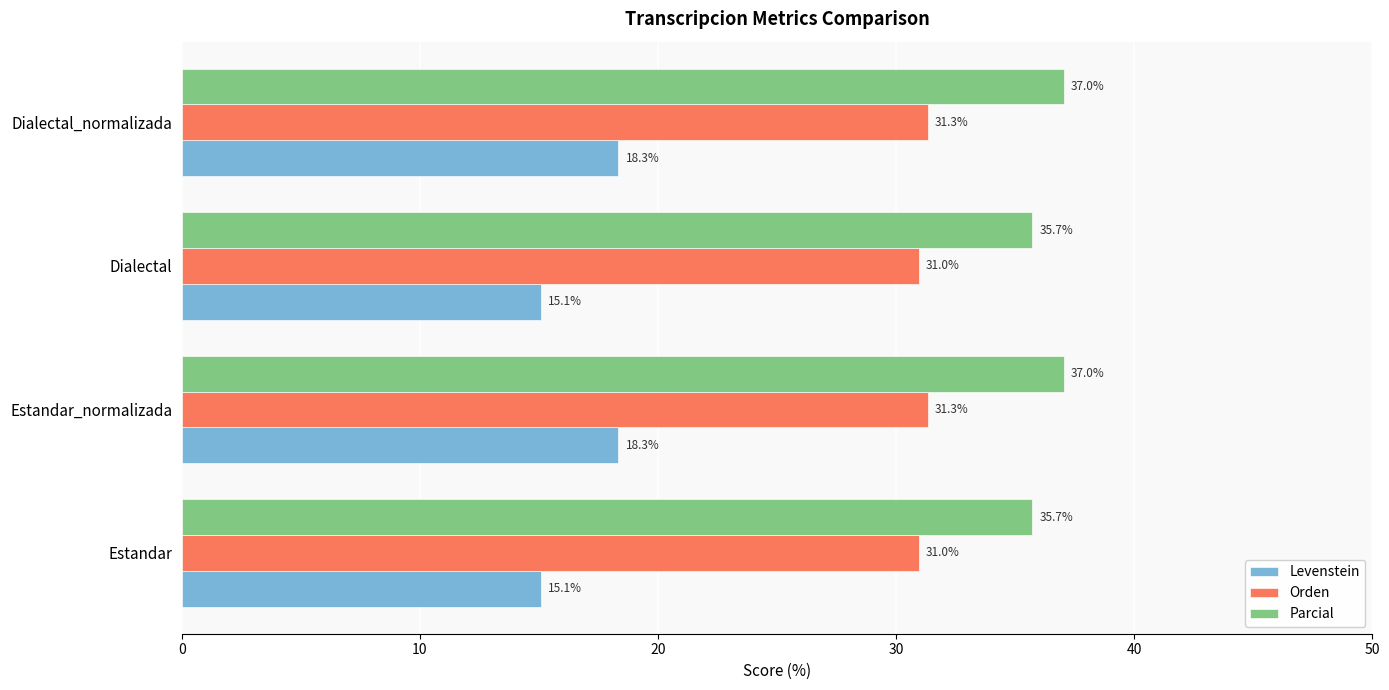

What is the sum of all Parcial values?

145.5